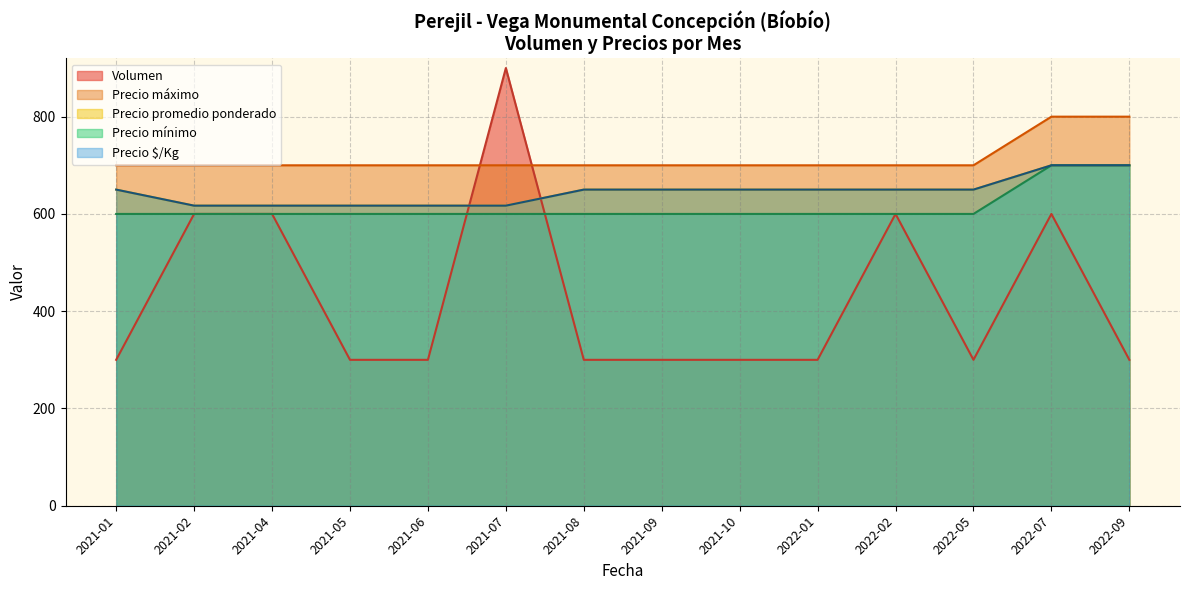

The value of Precio promedio ponderado at 2022-09 is 989. True or false?

False